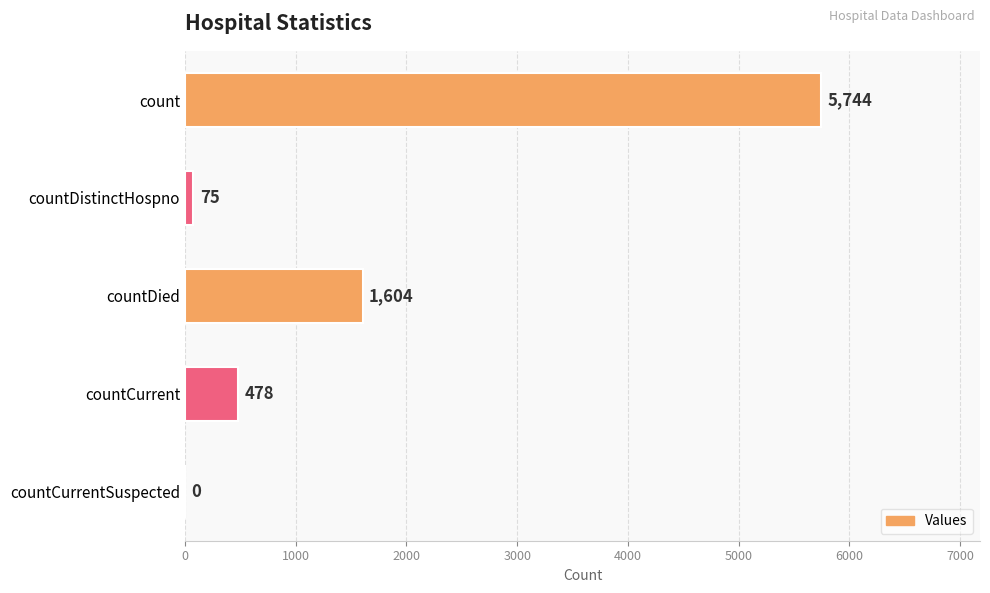

Reading top to bottom, extract all data points from this chart.

count=5744	countDistinctHospno=75	countDied=1604	countCurrent=478	countCurrentSuspected=0